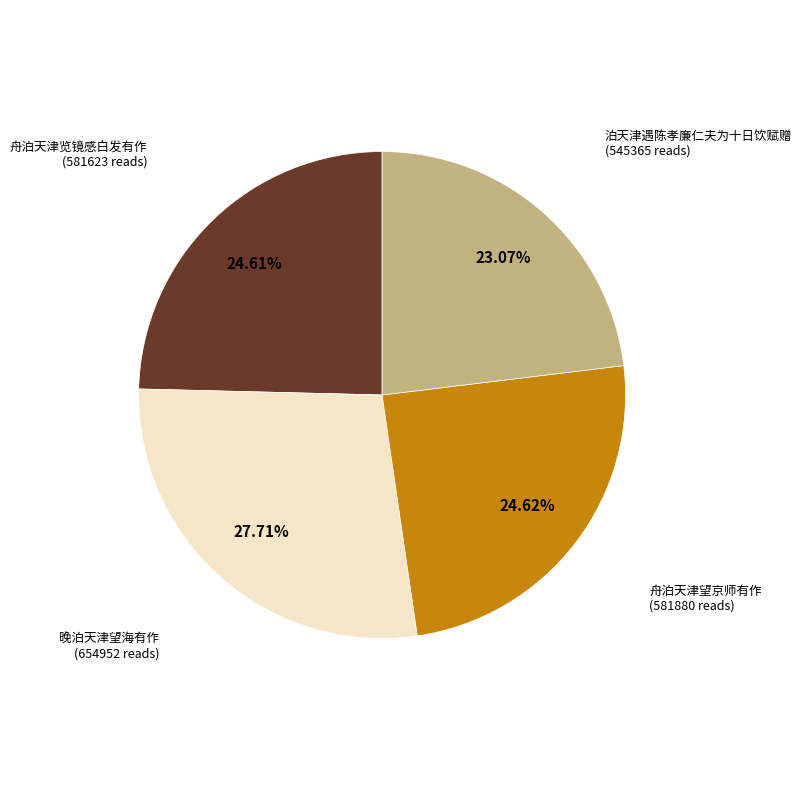

Combined, do 舟泊天津览镜感白发有作 and 舟泊天津望京师有作 account for over 50%?

No